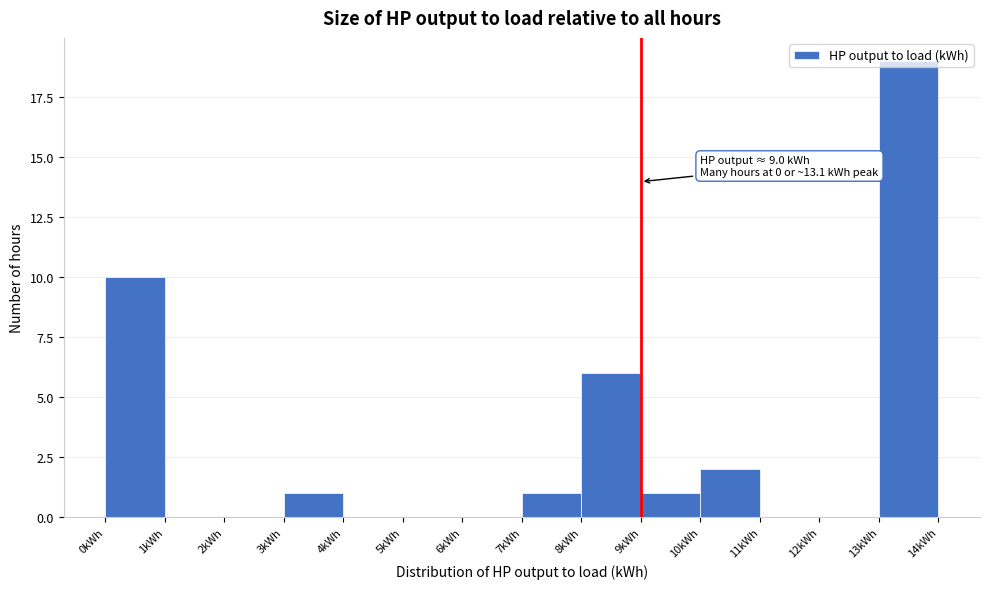

Over which range of the x-axis is the bar tallest?

13 to 14